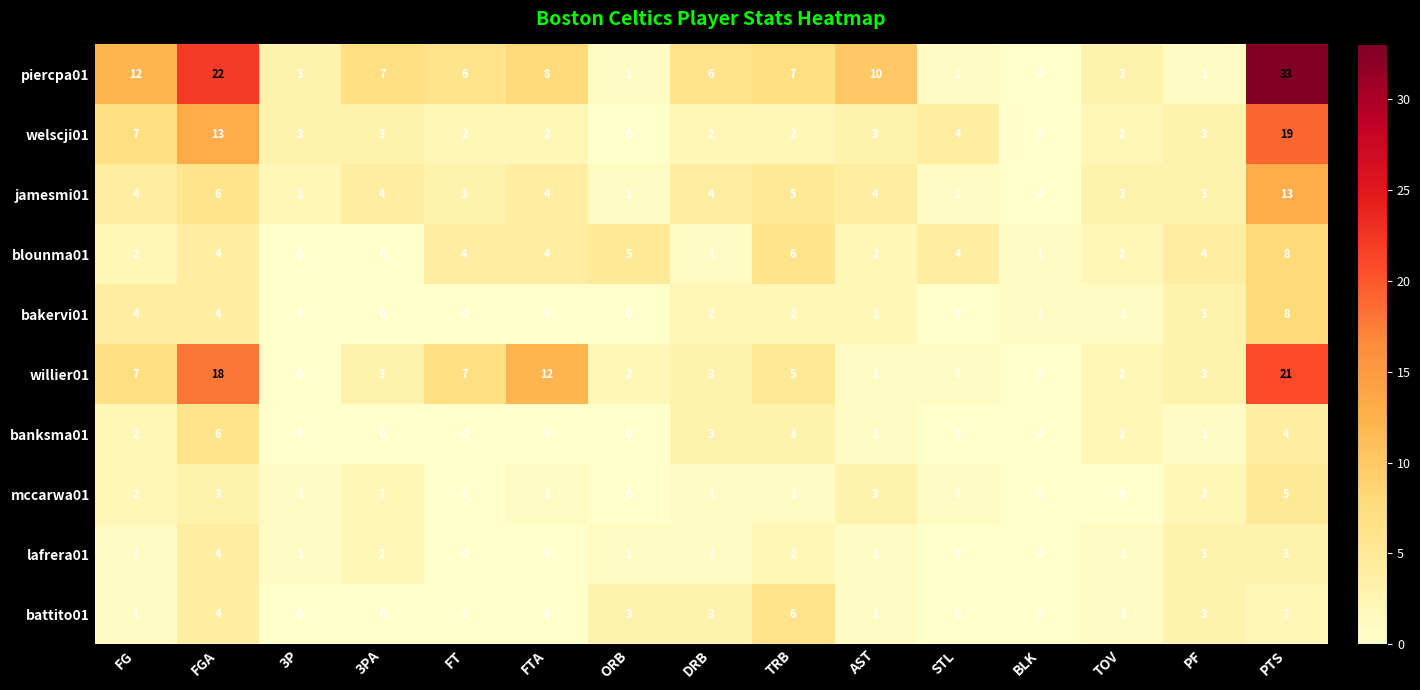

How many values in the banksma01 series are below 1?

7